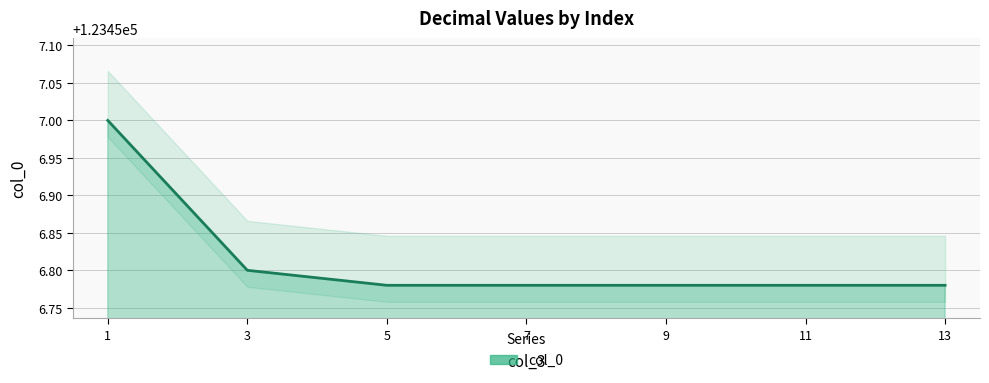

The value at 3 is 123456.8. True or false?

True